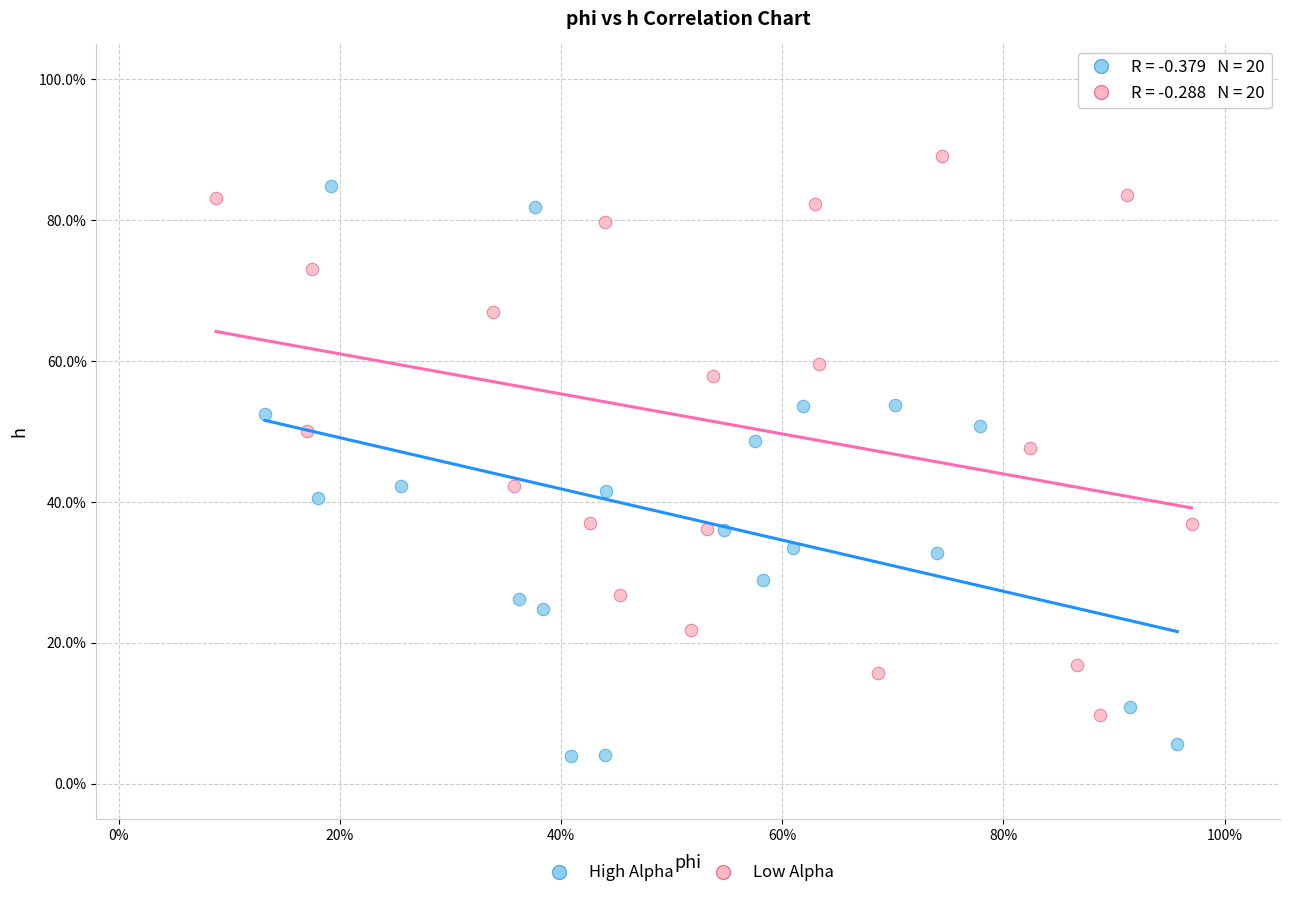

Which series has the widest spread of Y values?

High Alpha